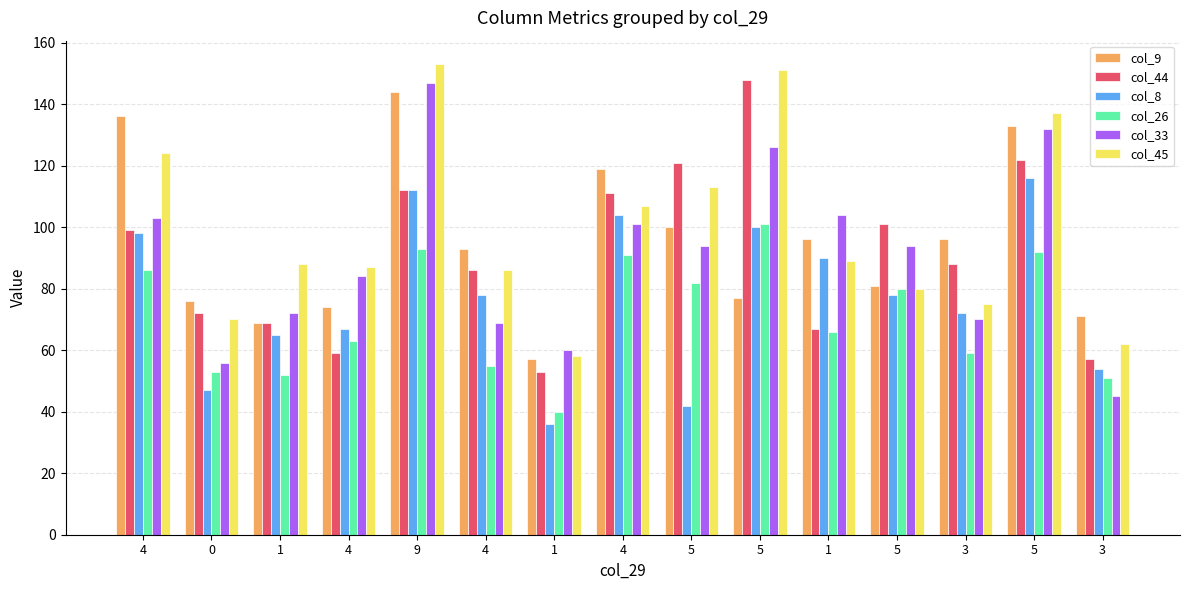

What is the lowest value of the col_8 series?

36